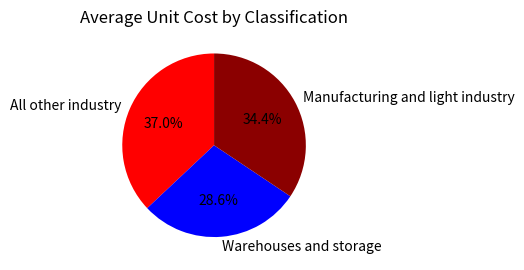

Which category has the smallest portion of the pie?

Warehouses and storage